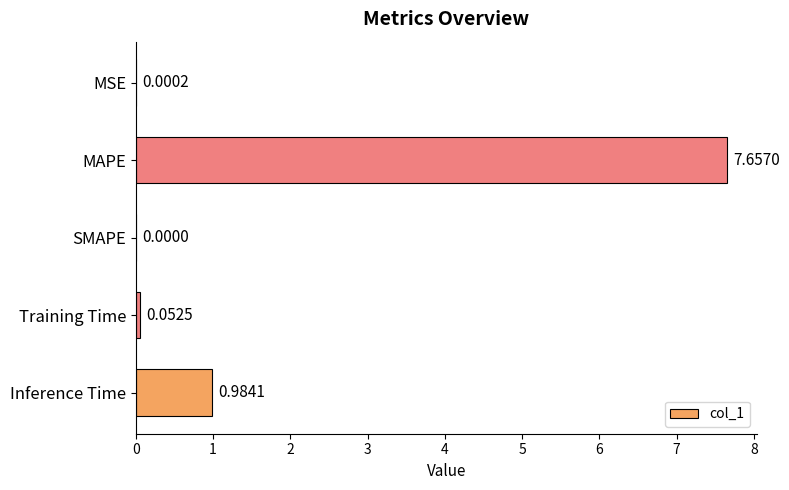

What is the sum of all values?

8.7